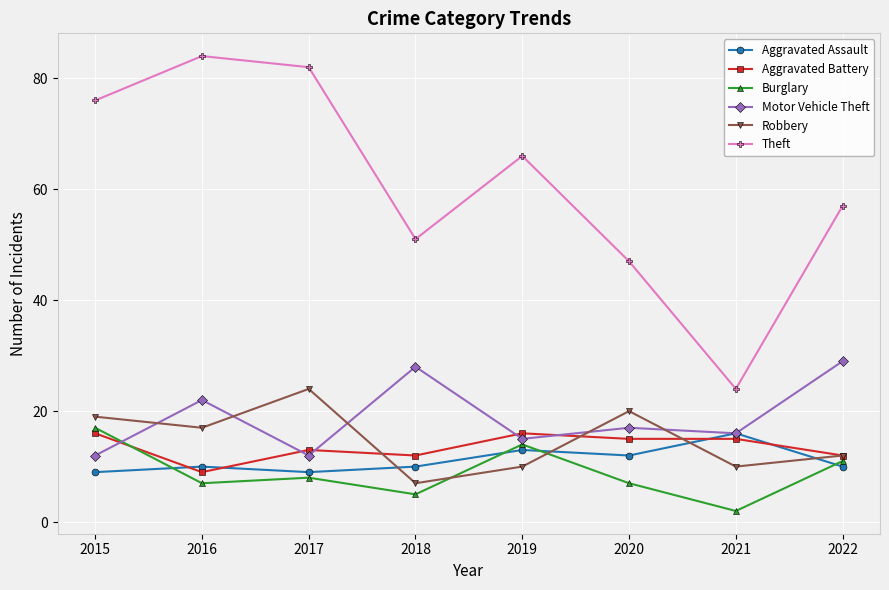

The value of Aggravated Battery at 2015 is 7. True or false?

False